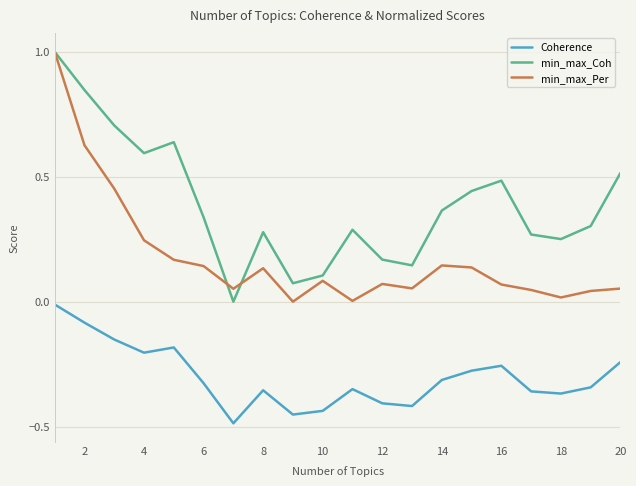

Rank the series by their average value, from lowest to highest.

Coherence, min_max_Per, min_max_Coh